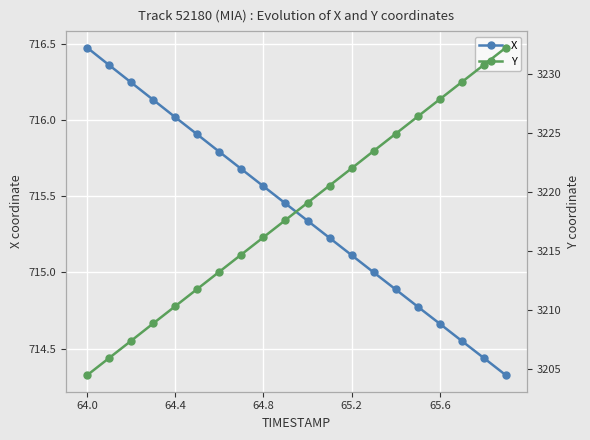

What is the difference between the second highest and minimum values in the Y series?

26.3